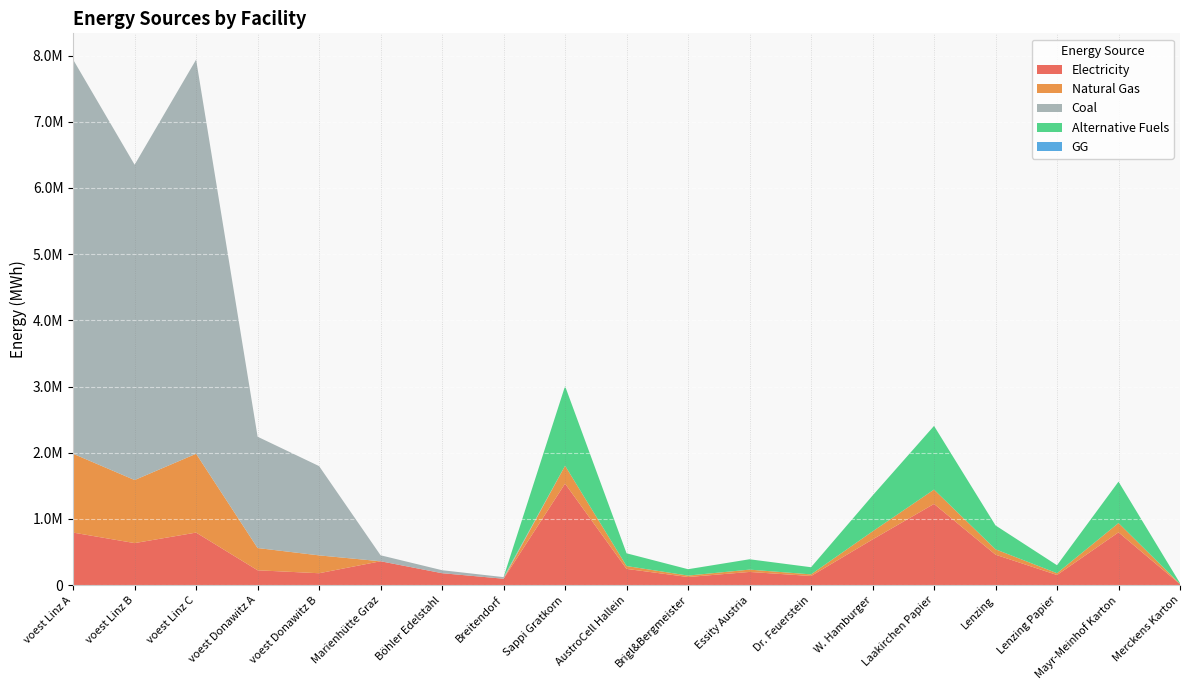

Reading left to right, what are all the values shown in this chart?

elec: 793870.4	635096.3	793870.4	224207.8	179813.1	360800.0	180400.0	96800.0	1533400.0	245344.0	122672.0	199342.0	138006.0	690030.0	1226720.0	460020.0	153340.0	797368.0	15334.0
NG: 1190805.6	952644.4	1190805.6	336311.7	269719.7	0.0	0.0	0.0	270600.0	43296.0	21648.0	35178.0	24354.0	121770.0	216480.0	81180.0	27060.0	140712.0	2706.0
coal: 5954027.8	4763222.2	5954027.8	1681558.6	1348598.6	90200.0	45100.0	24200.0	0.0	0.0	0.0	0.0	0.0	0.0	0.0	0.0	0.0	0.0	0.0
alt: 0.0	0.0	0.0	0.0	0.0	0.0	0.0	0.0	1202666.7	192426.7	96213.3	156346.7	108240.0	541200.0	962133.3	360800.0	120266.7	625386.7	12026.7
GG: 0.0	0.0	0.0	0.0	0.0	0.0	0.0	0.0	0.0	0.0	0.0	0.0	0.0	0.0	0.0	0.0	0.0	0.0	0.0